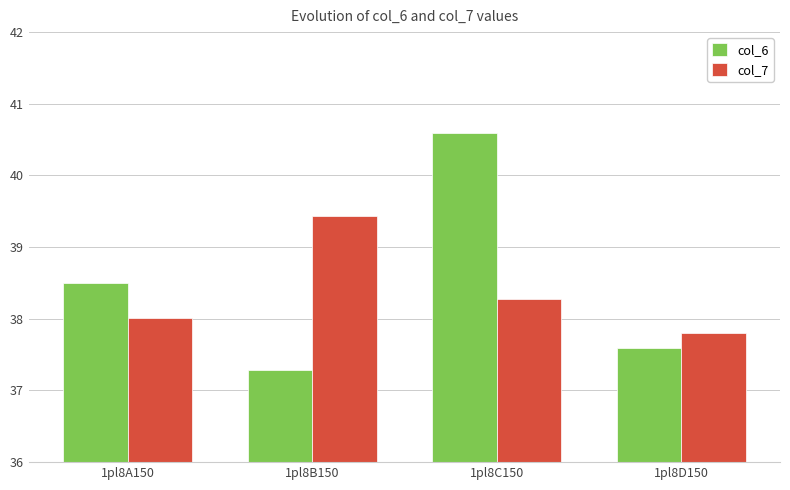

At which category does the chart reach its peak across all series?

1pl8C150